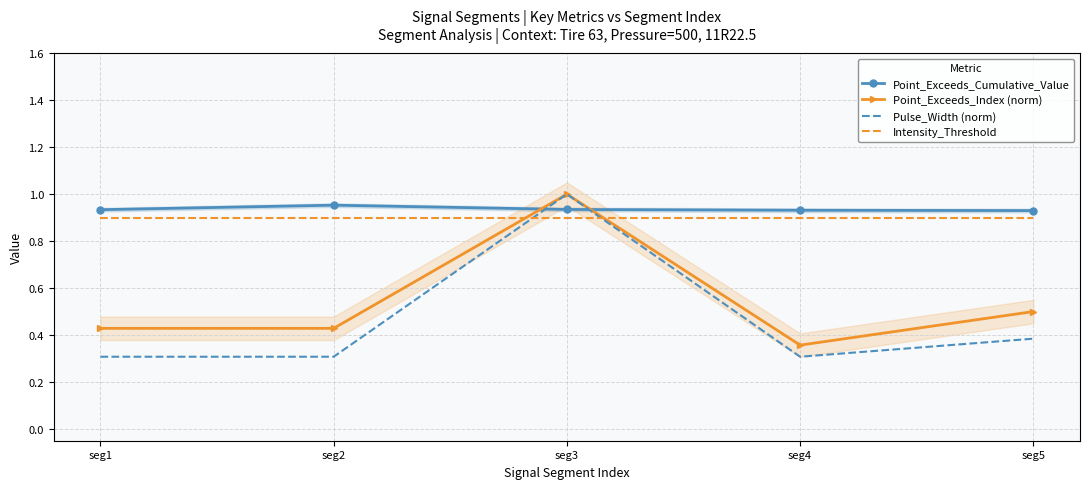

Rank the series by their maximum value, from highest to lowest.

Point_Exceeds_Index (norm), Pulse_Width (norm), Point_Exceeds_Cumulative_Value, Intensity_Threshold